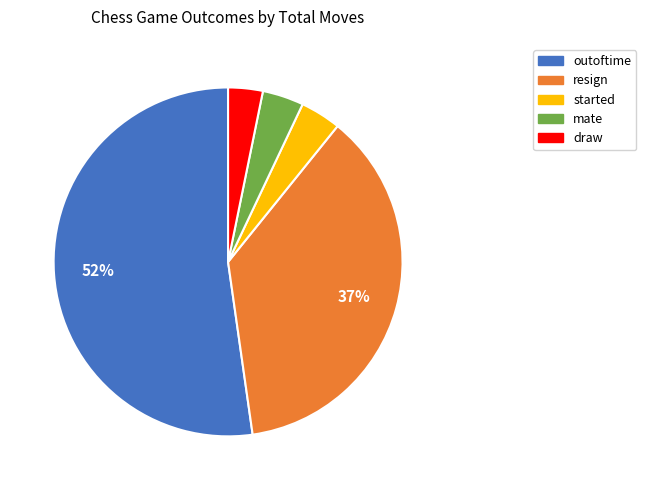

True or false: started accounts for 16% of the total.

False